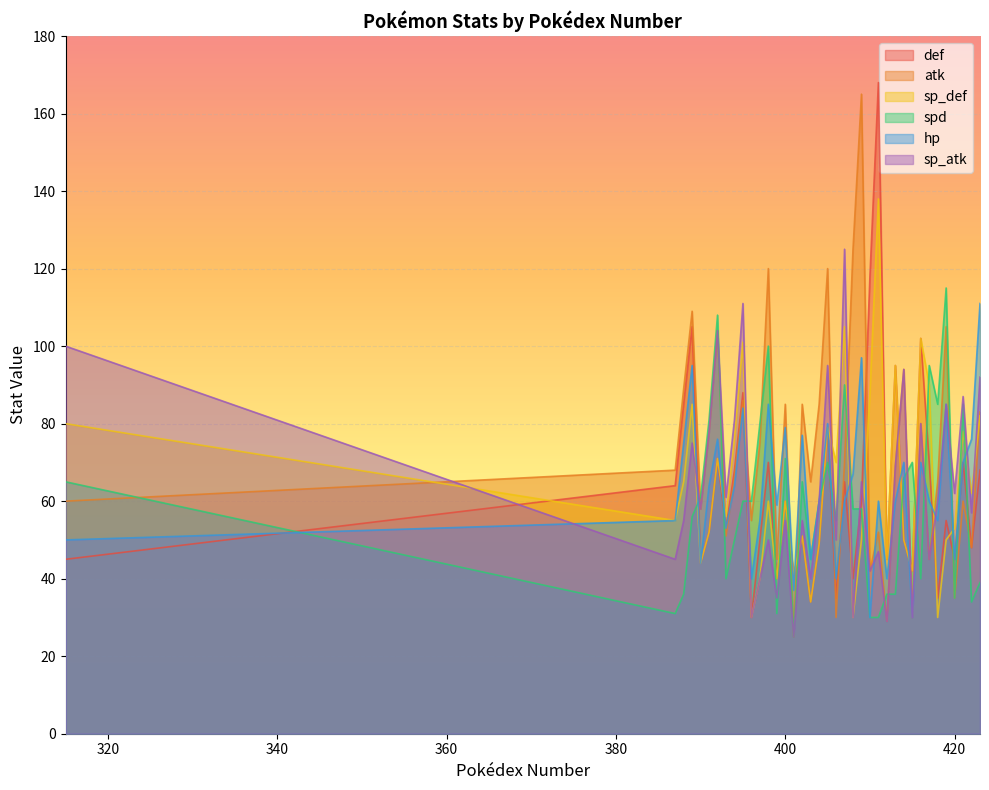

True or false: hp has a value of 52 at 419.

False